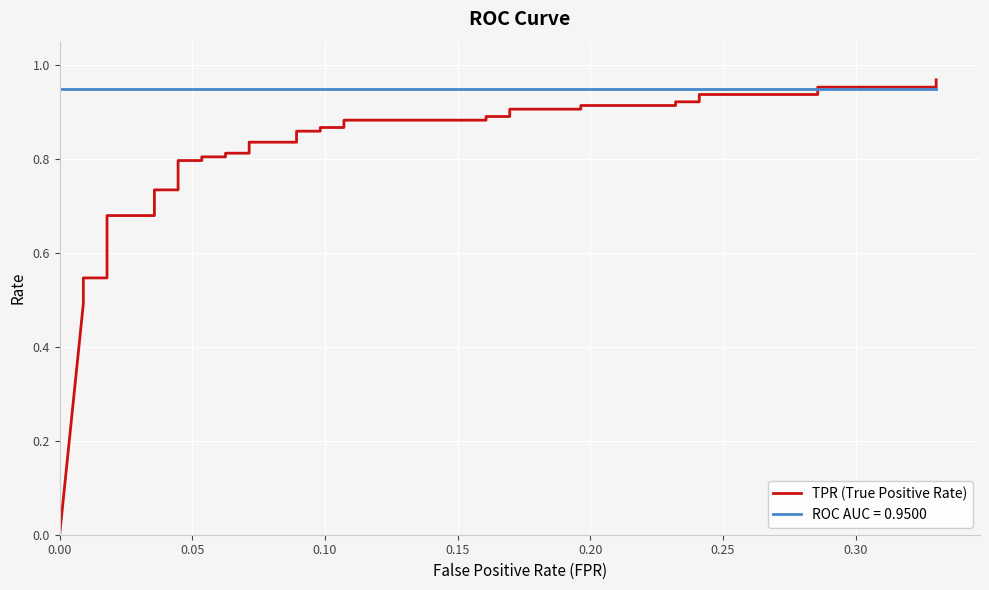

True or false: the data has more than 0 interior local peaks.

False